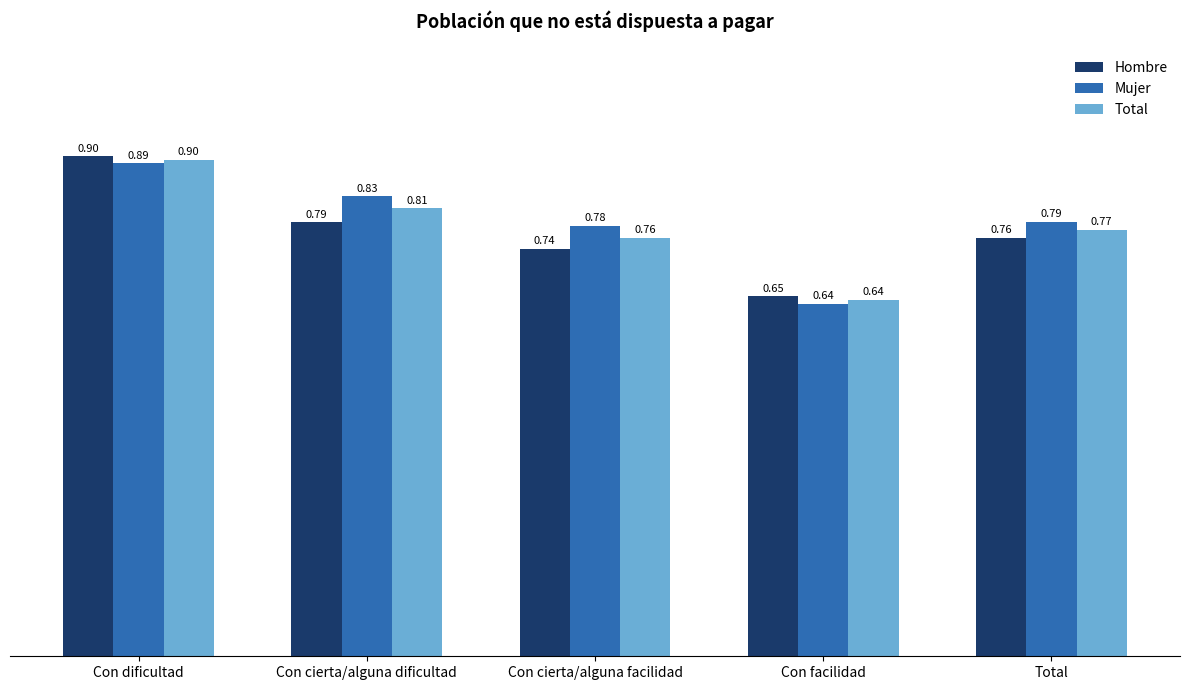

What is the sum of all Mujer values?

3.9